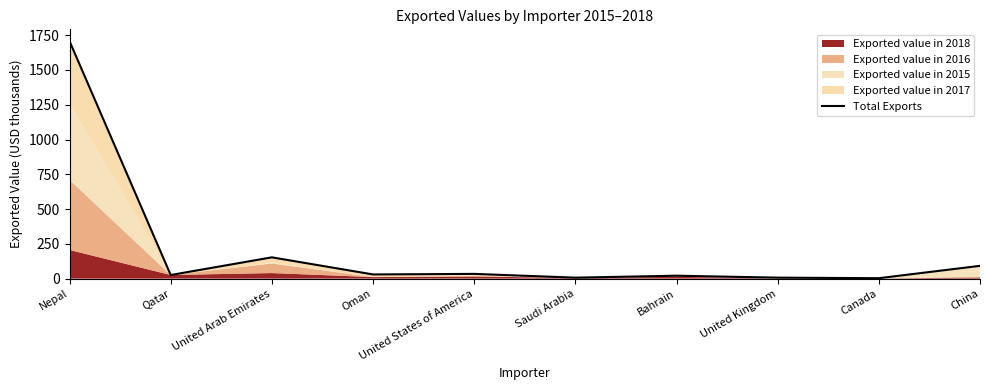

What is the difference between the maximum and second lowest values?

1700